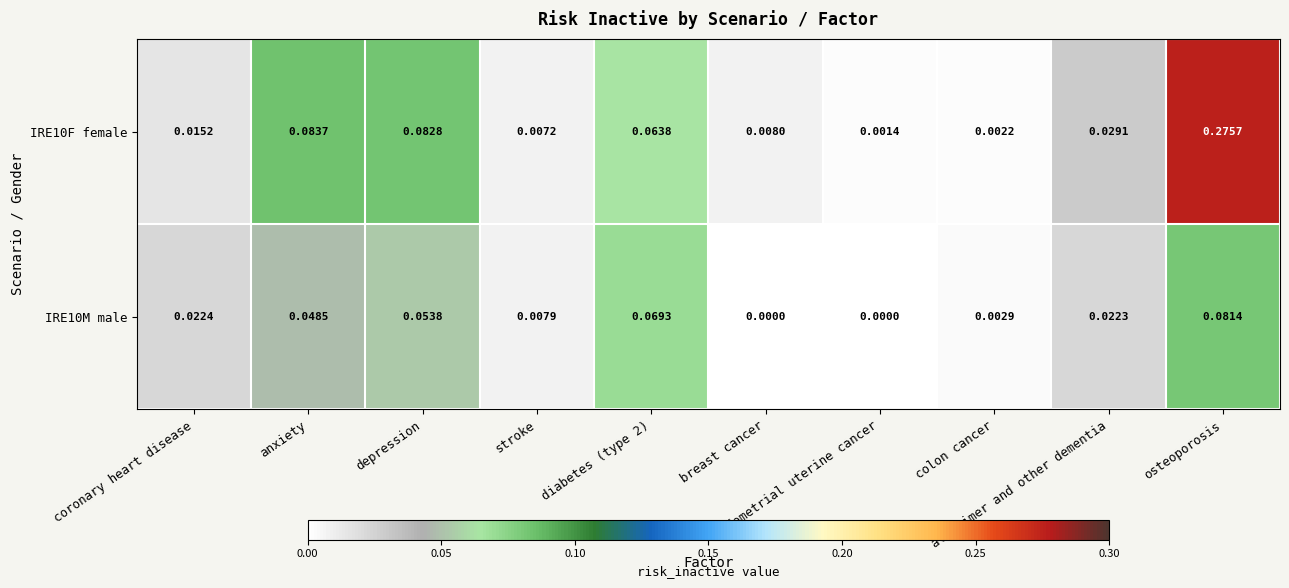

Reading left to right, transcribe all the data shown in this chart.

IRE10F female: coronary heart disease=0.0	anxiety=0.1	depression=0.1	stroke=0.0	diabetes (type 2)=0.1	breast cancer=0.0	endometrial uterine cancer=0.0	colon cancer=0.0	alzheimer and other dementia=0.0	osteoporosis=0.3
IRE10M male: coronary heart disease=0.0	anxiety=0.0	depression=0.1	stroke=0.0	diabetes (type 2)=0.1	breast cancer=0.0	endometrial uterine cancer=0.0	colon cancer=0.0	alzheimer and other dementia=0.0	osteoporosis=0.1